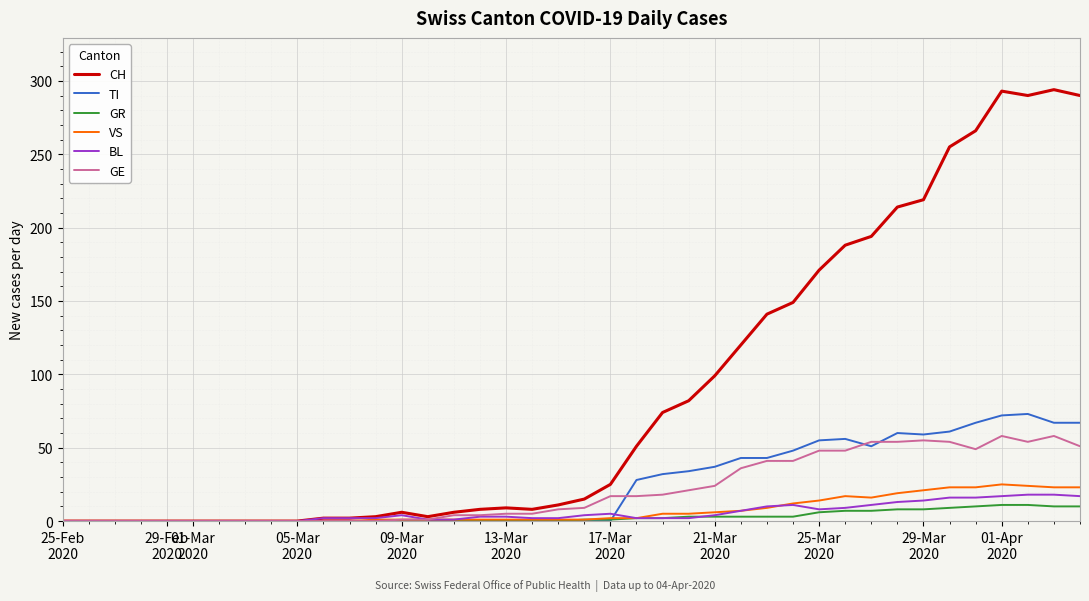

What are all the series names shown in the legend?

CH, TI, GR, VS, BL, GE